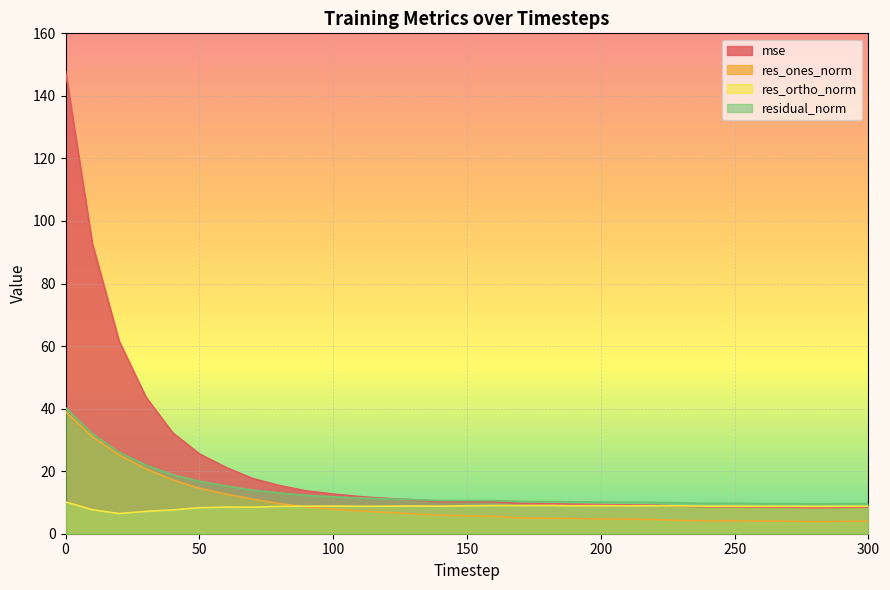

Reading right to left, extract all data points from this chart.

mse: 8.5	8.4	8.3	8.5	8.5	8.6	8.6	8.8	9.1	9.2	9.3	9.4	9.6	9.7	10.2	10.2	10.2	10.8	11.3	11.9	12.7	13.7	15.4	17.6	21.2	25.5	32.3	43.7	61.7	92.9	147.9
res_ones_norm: 4.0	4.0	3.9	4.0	4.0	4.2	4.1	4.2	4.5	4.7	4.7	4.9	4.9	5.1	5.6	5.7	5.9	6.4	6.8	7.3	7.8	8.5	9.6	11.0	12.7	14.5	17.2	20.7	25.2	31.0	39.0
res_ortho_norm: 8.8	8.8	8.7	8.8	8.8	8.8	8.8	8.9	8.9	8.9	9.0	8.9	9.0	9.0	9.0	8.9	8.8	8.9	8.8	8.8	8.8	8.8	8.8	8.5	8.5	8.3	7.6	7.2	6.4	7.7	10.2
residual_norm: 9.7	9.6	9.5	9.6	9.7	9.8	9.7	9.9	10.0	10.1	10.1	10.2	10.3	10.3	10.6	10.6	10.6	10.9	11.1	11.4	11.8	12.3	13.0	13.9	15.3	16.8	18.9	21.9	26.0	32.0	40.3